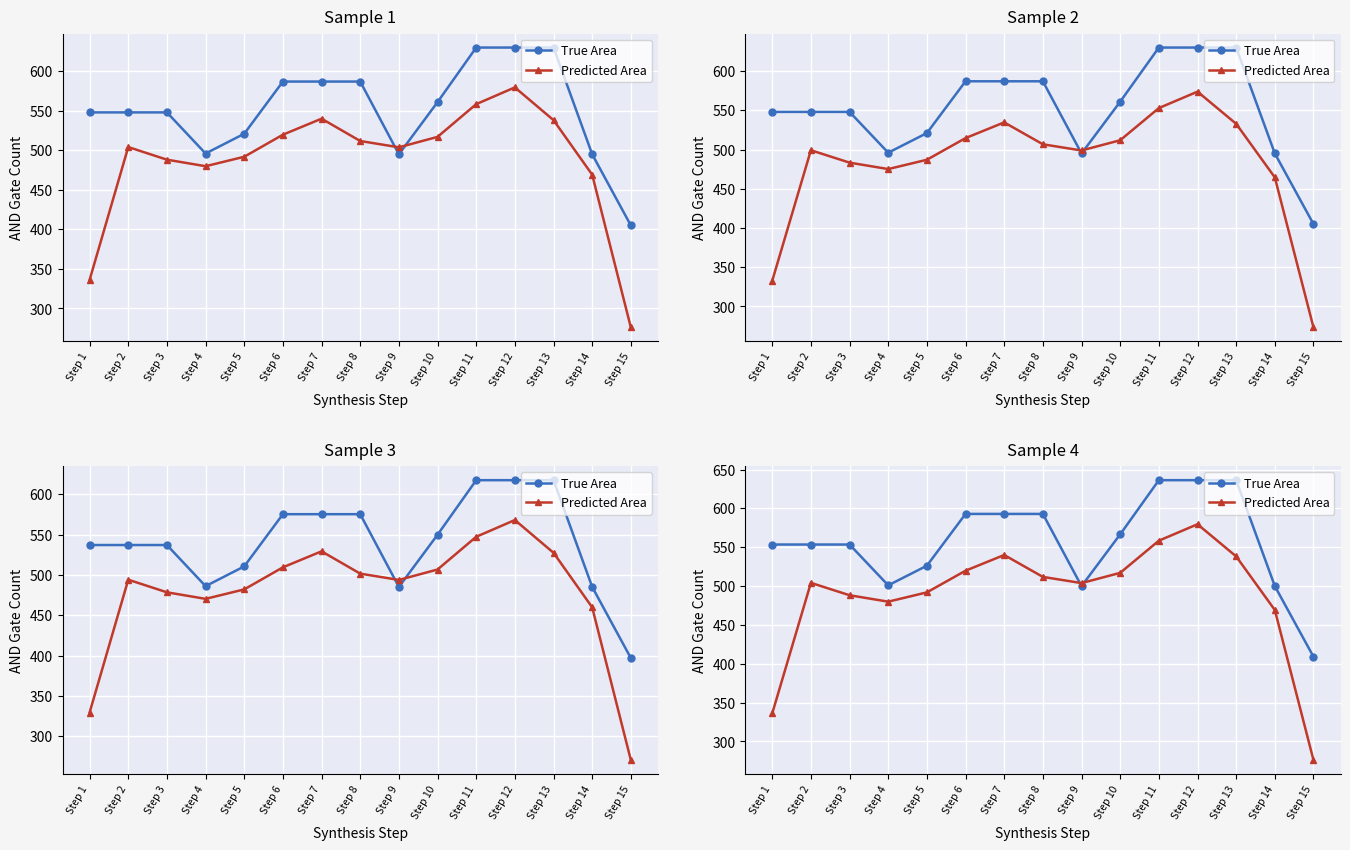

At which label does True Area reach its peak?

Step 11